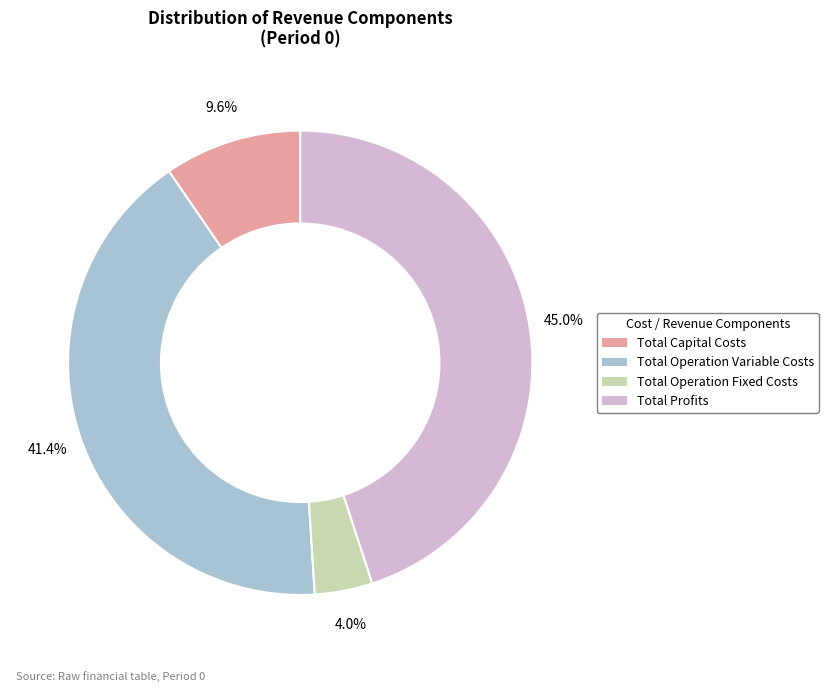

What is the largest slice in the pie chart?

Total Profits